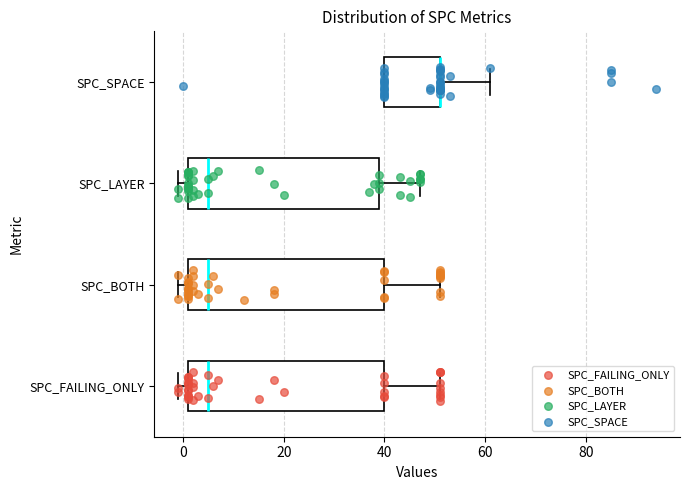

Reading bottom to top, read every box against the x-axis: the position of its median line, the range the box covers, and the ends of its whiskers. The values are not printed on the chart, so give them approximately, as read against the axis.

SPC_FAILING_ONLY: median 6, box 2 to 40, whiskers 0 to 52
SPC_BOTH: median 6, box 2 to 40, whiskers 0 to 52
SPC_LAYER: median 6, box 2 to 40, whiskers 0 to 48
SPC_SPACE: median 52 (drawn on the box's right edge), box 40 to 52, whiskers 40 to 62